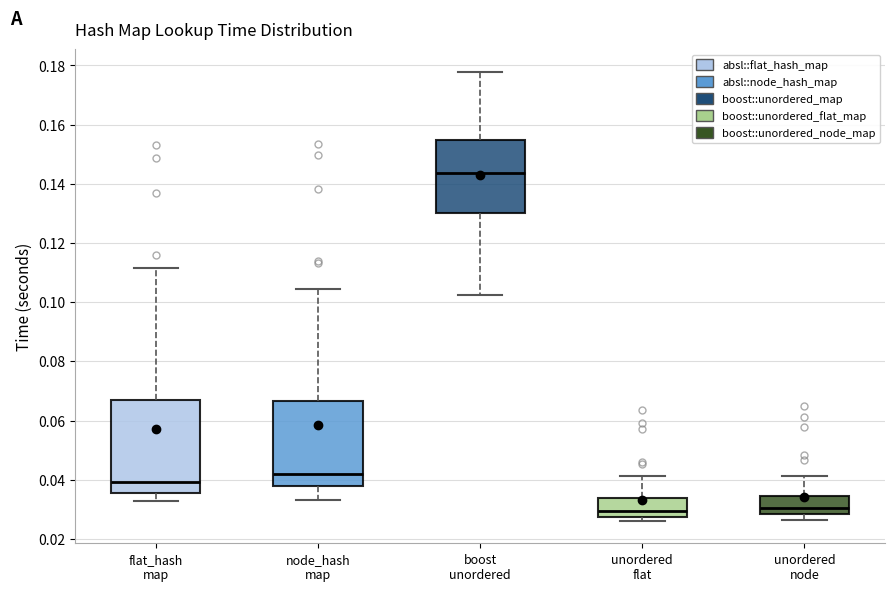

Where does the upper whisker of the box for node_hash map end on the y-axis? The values are not printed on the chart, so give them approximately, as read against the axis.

0.104